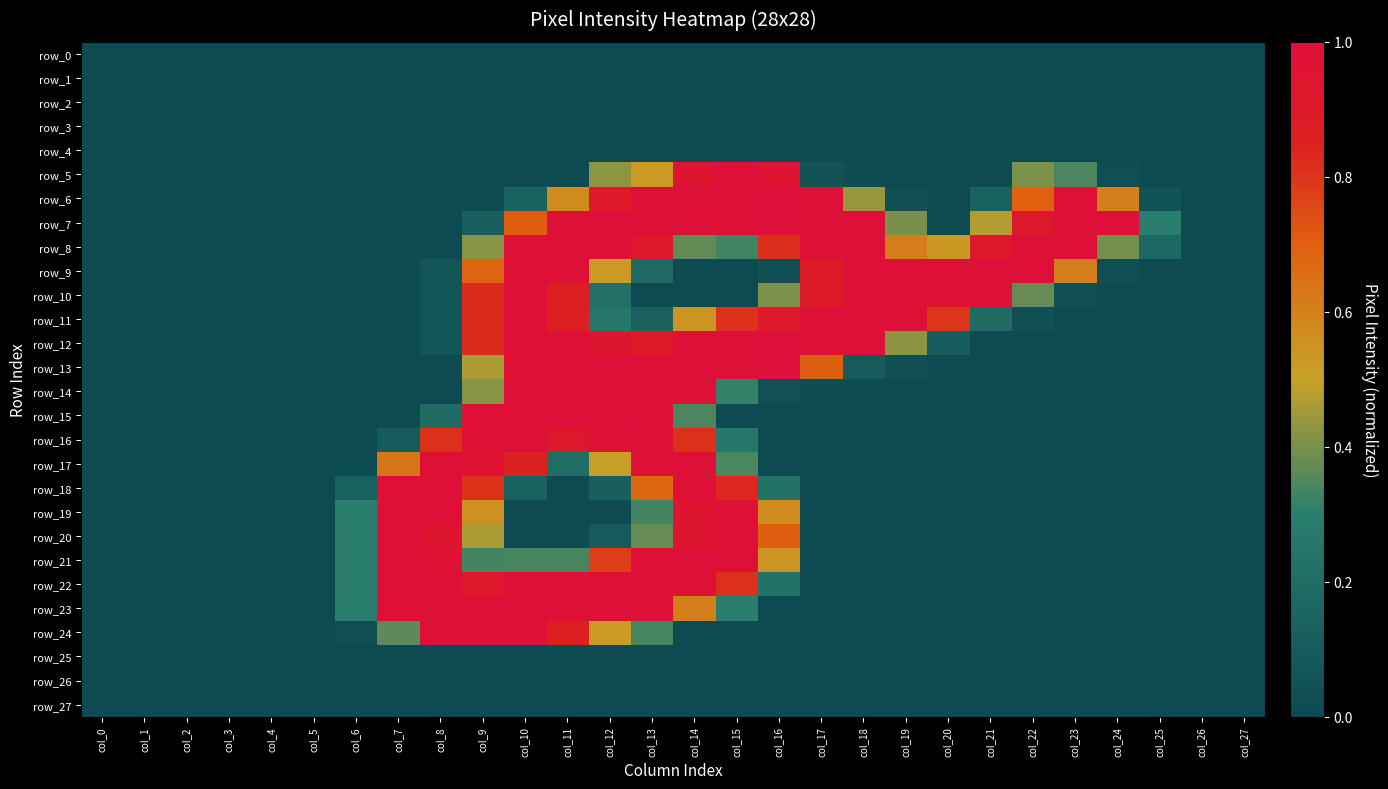

Which series has the widest spread of values?

row_15